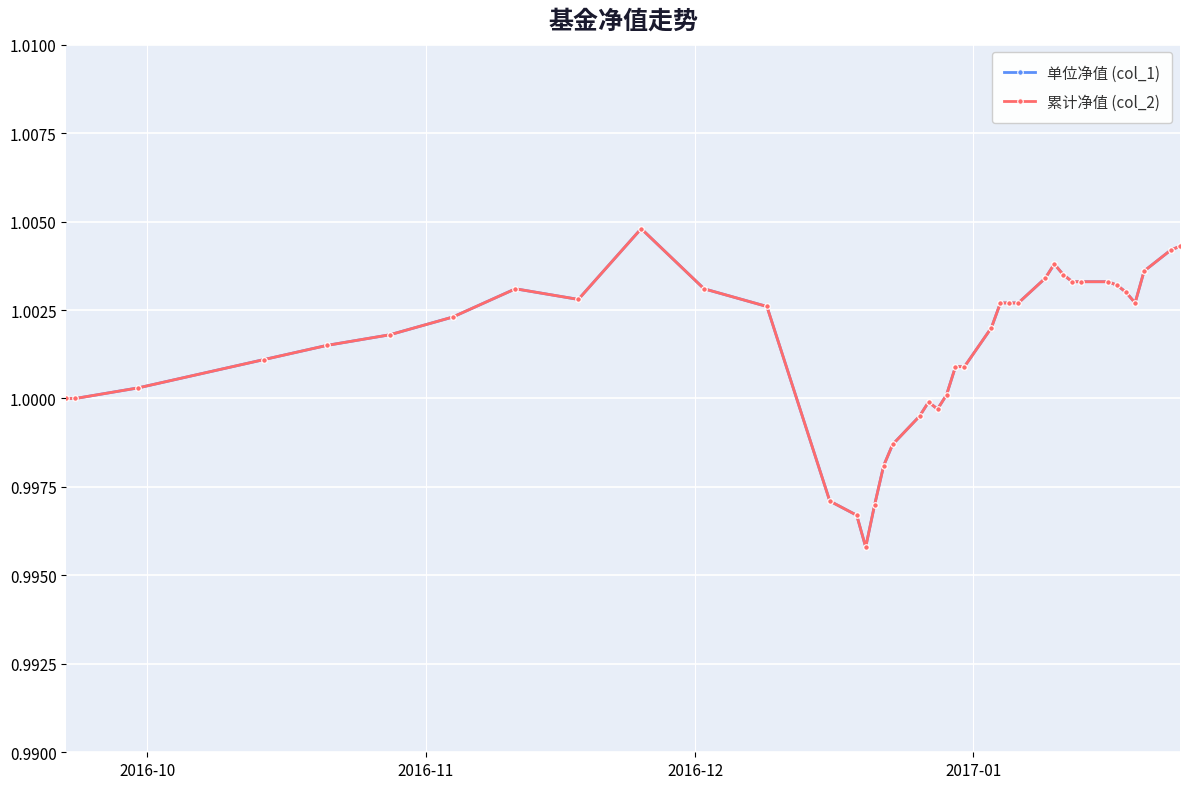

True or false: 单位净值 (col_1) and 累计净值 (col_2) cross at least once.

False